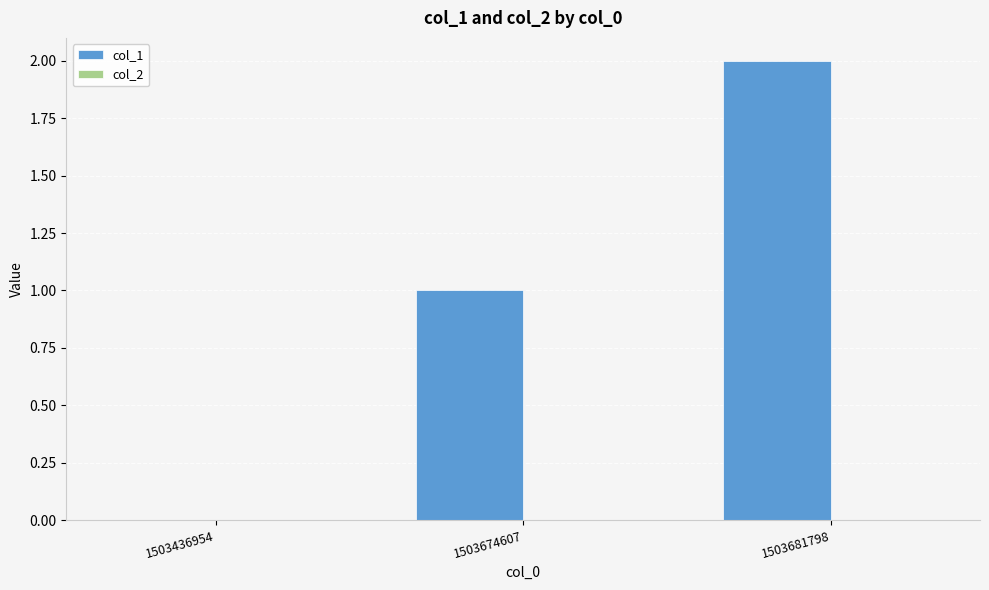

Approximately how many times larger is the value at 1503681798 compared to 1503674607?

2.0